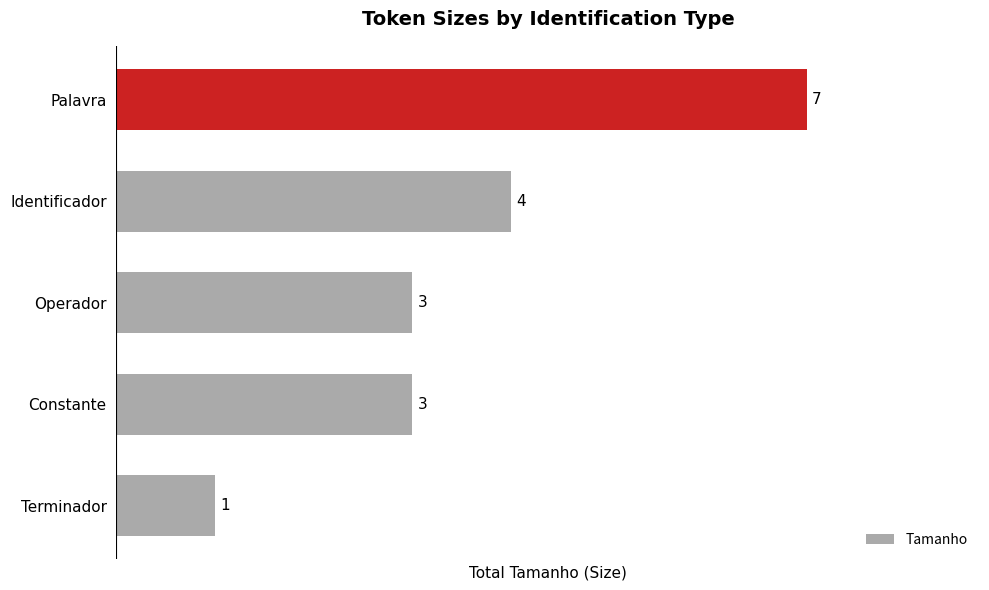

How many values are between 3 and 4?

3